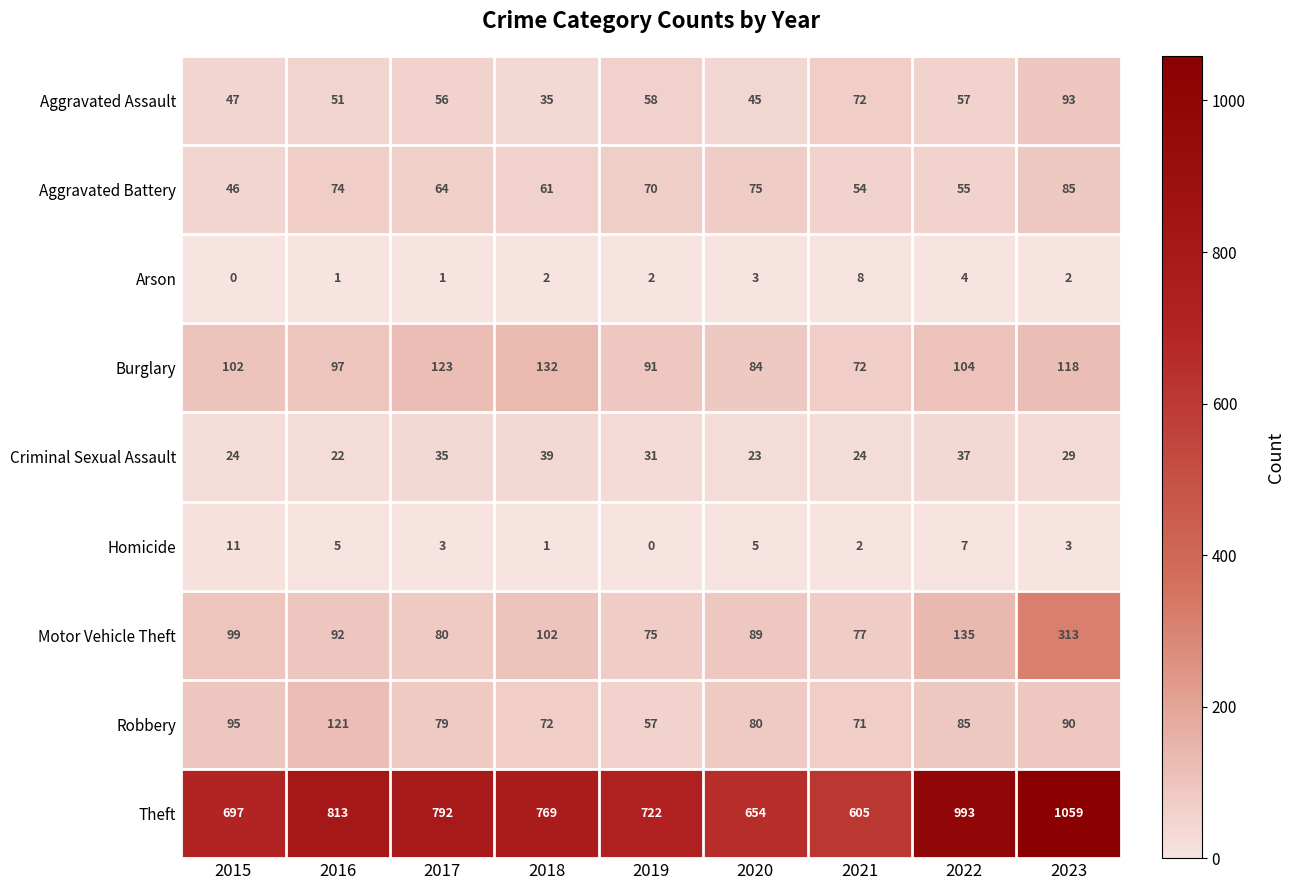

The Homicide series shows 8 at 2016. True or false?

False